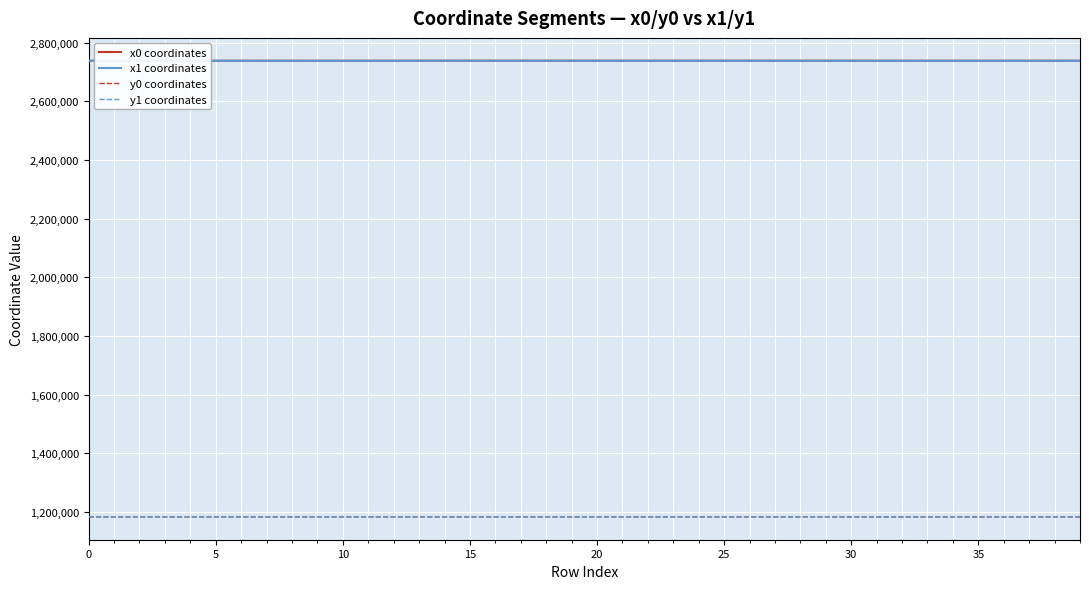

True or false: y1 coordinates and x1 coordinates cross at least once.

False